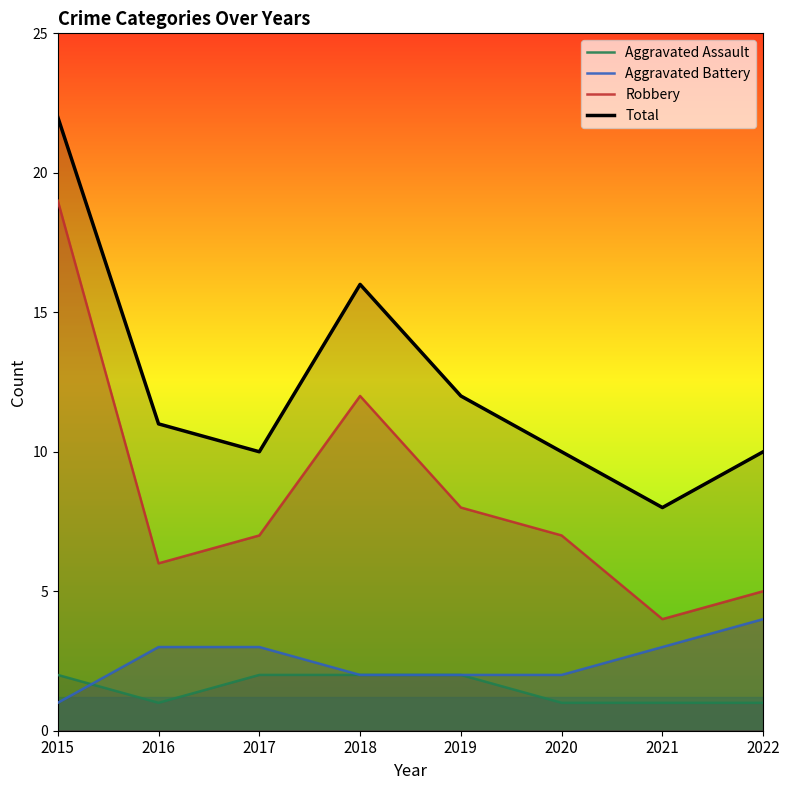

What is the total value across all series at 2019?

24